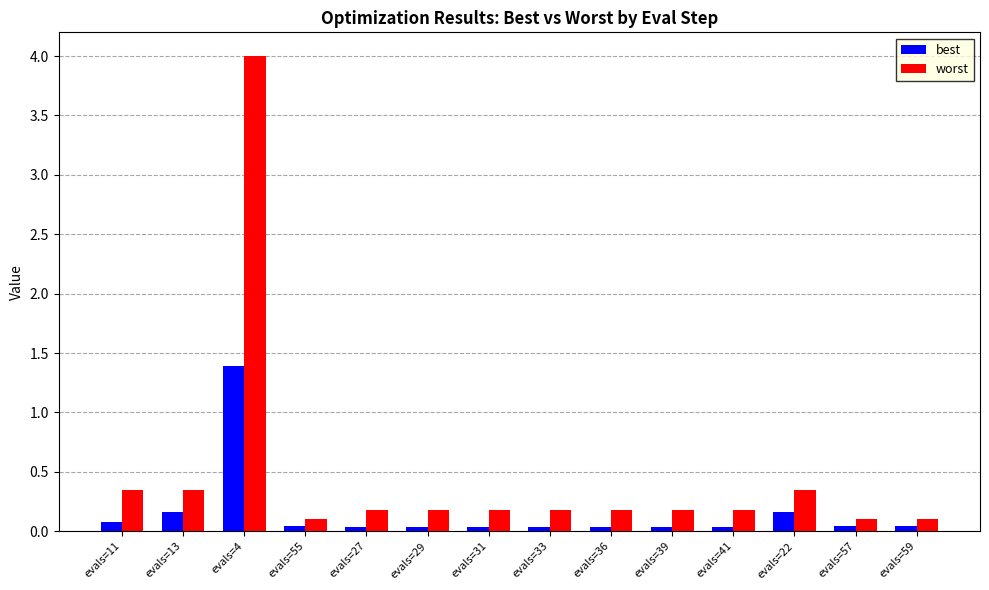

Which series has the widest spread of values?

worst